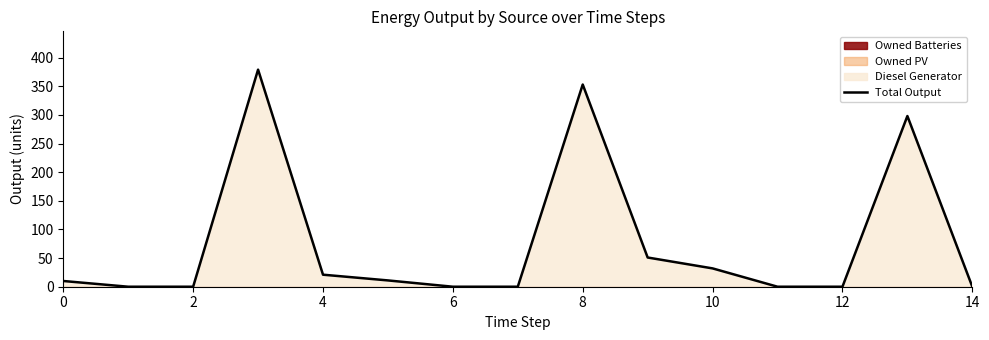

How many lines are shown in the chart?

1